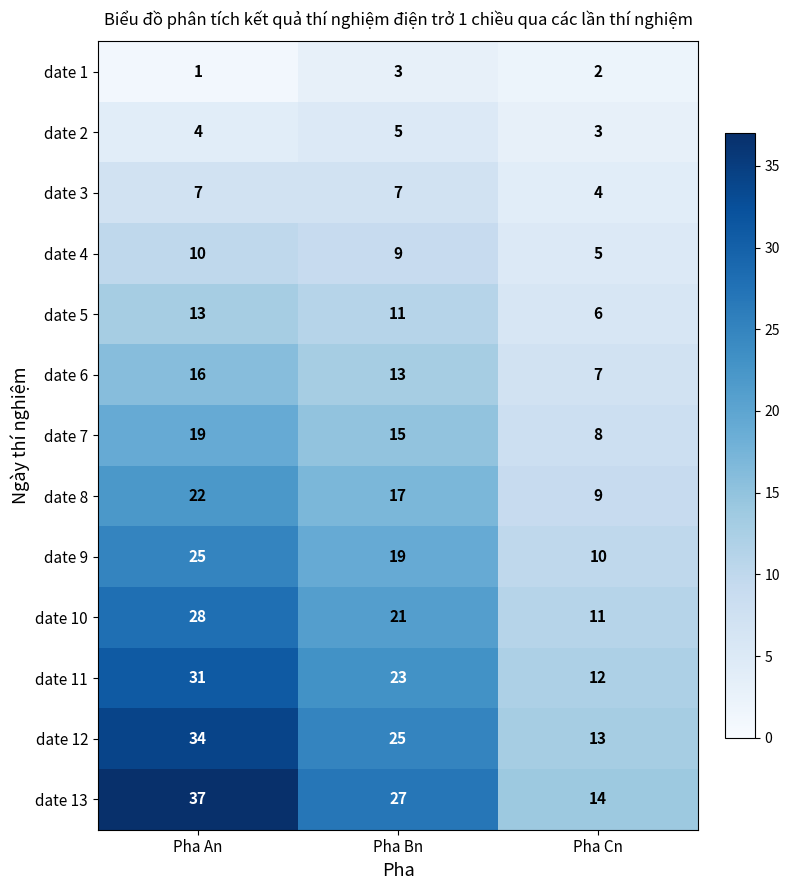

What is the difference between the highest and lowest values at Pha Bn?

24